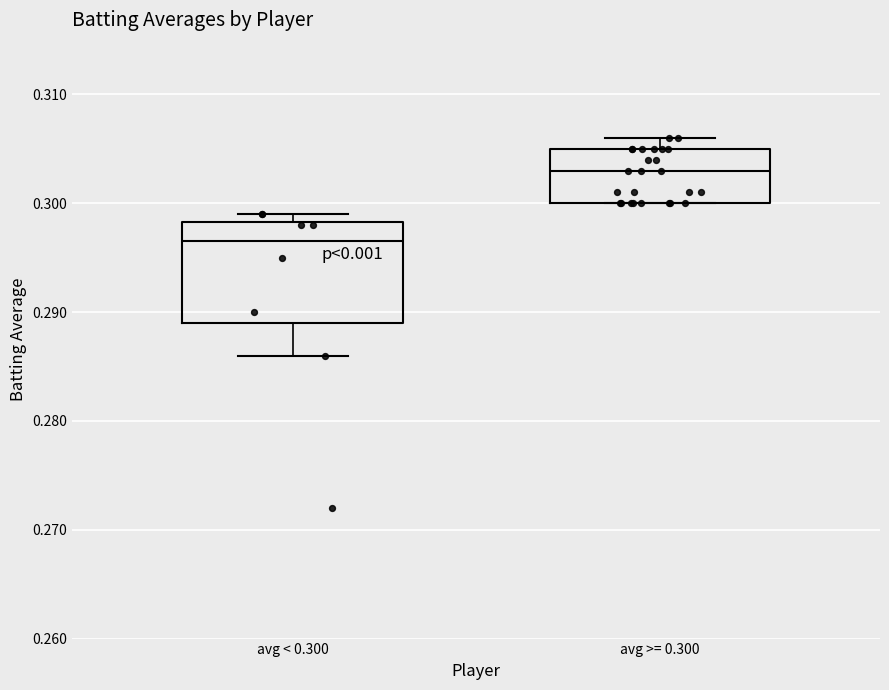

Which box has the lowest median line?

avg < 0.300